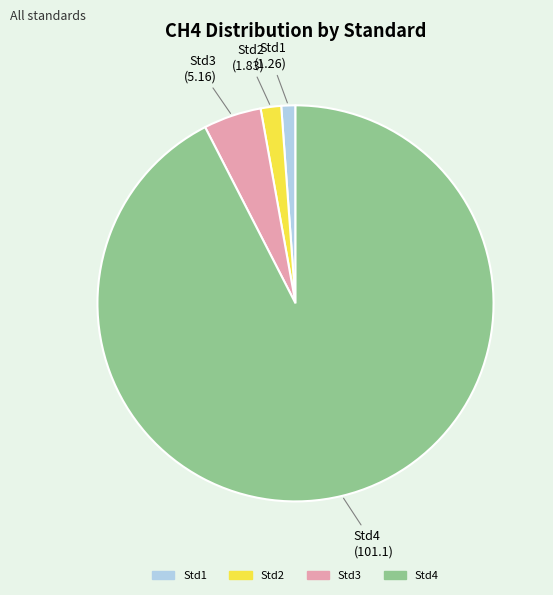

Which has a higher value, Std3 or Std4?

Std4